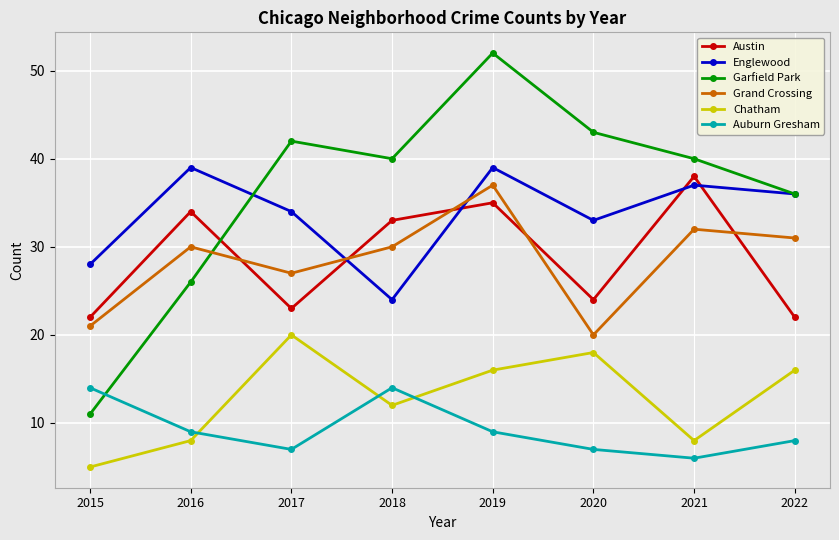

After their last crossing, which series has the higher values: Grand Crossing or Englewood?

Englewood